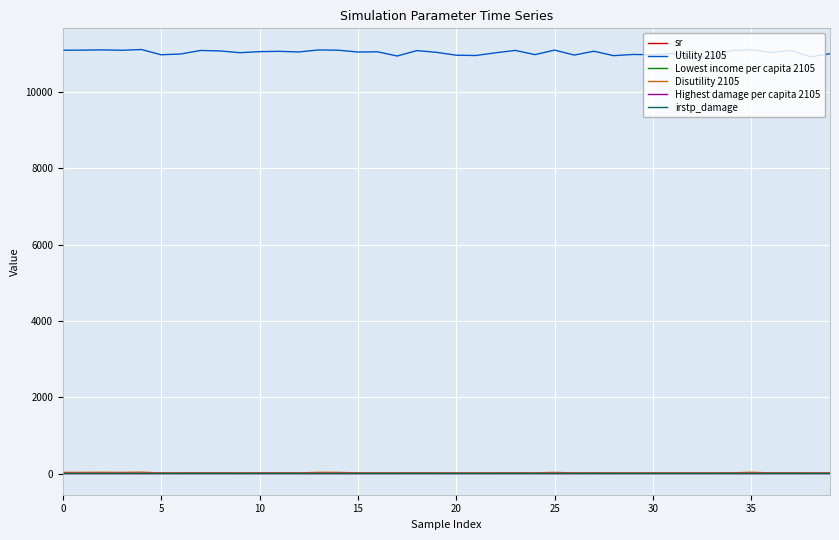

Which series has the largest total across all categories?

Utility 2105